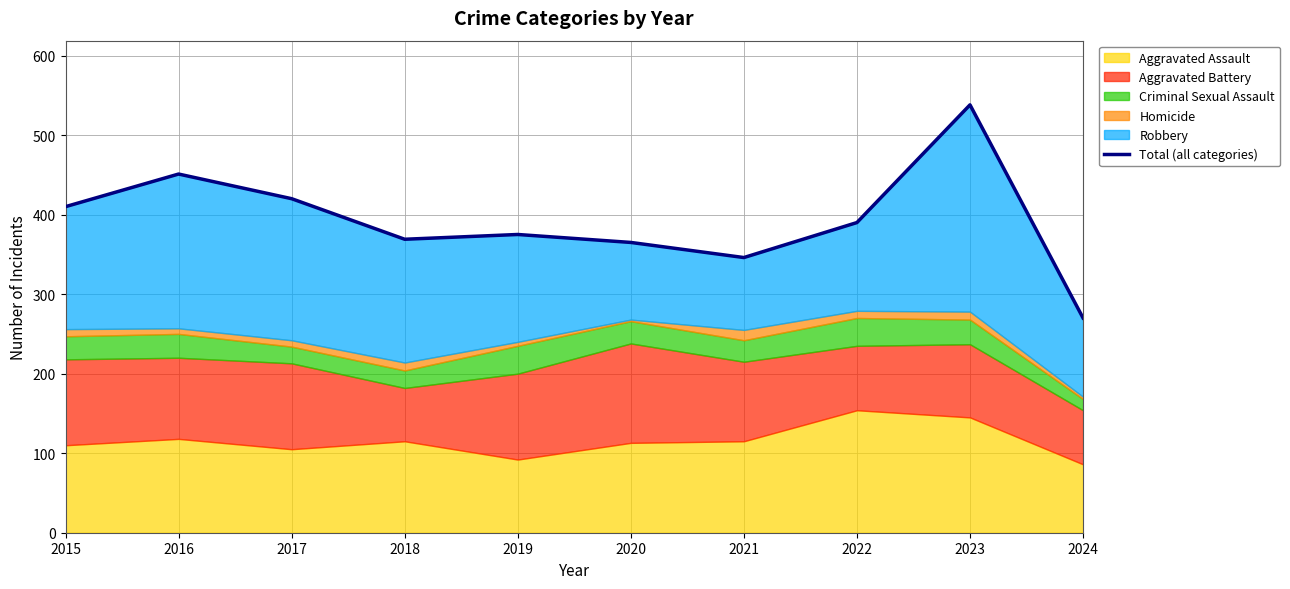

How many data points are less than 390?

5